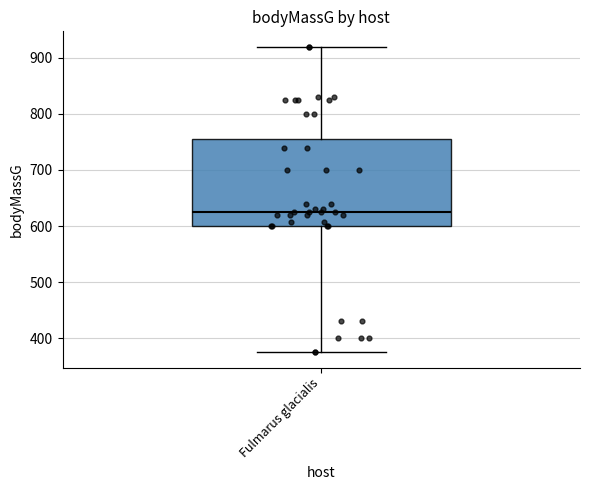

Read this box plot against the y-axis: the position of the median line, the range covered by the box, and the ends of both whiskers. The values are not printed on the chart, so give them approximately, as read against the axis.

median 630, box 600 to 760, whiskers 380 to 920